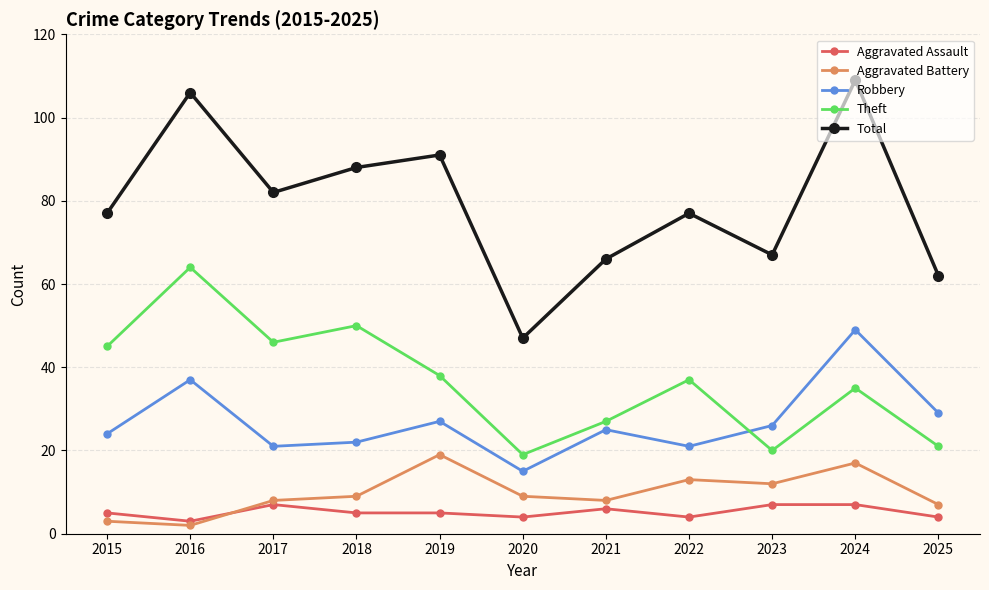

Does the chart display data point markers on the line(s)?

Yes